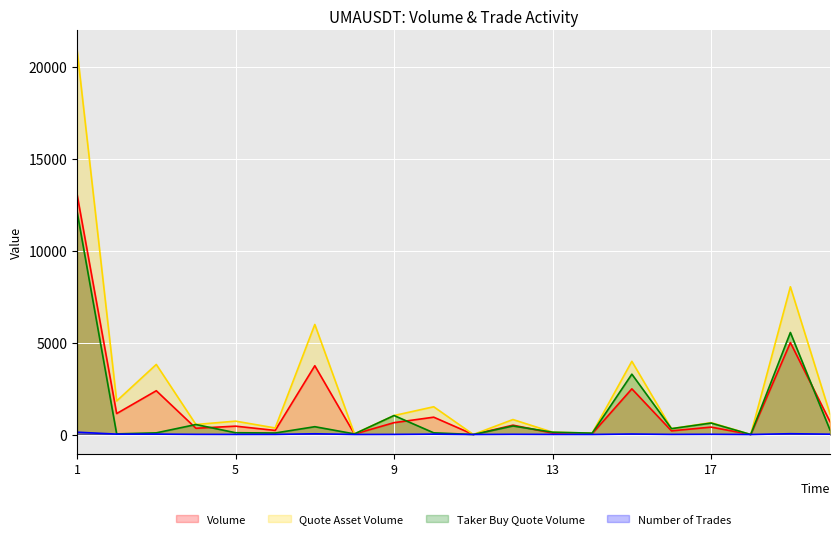

How many data points in number_of_trades are less than 11?

10